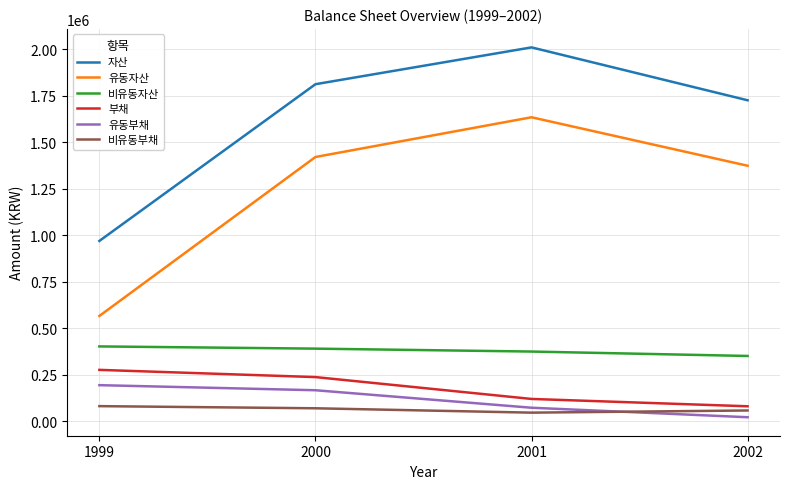

What is the greatest value displayed?

2009836